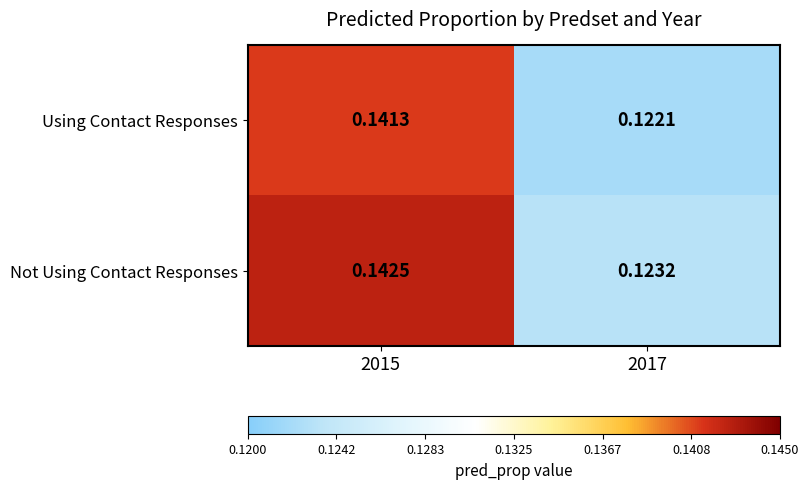

Which series has the widest spread of values?

Not Using Contact Responses